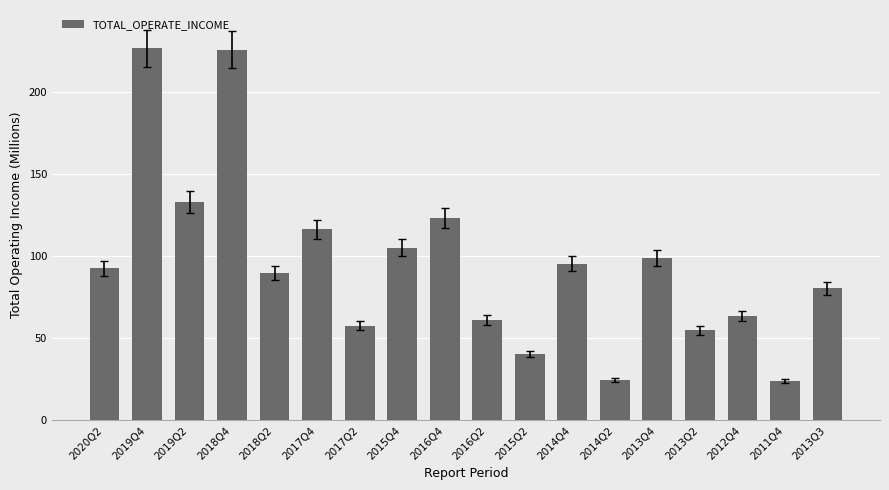

The chart shows a value of 225.9 at 2018Q4. True or false?

True